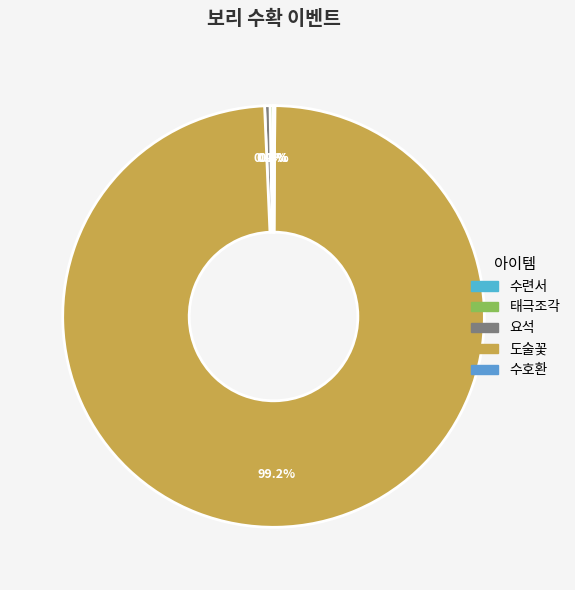

Which category accounts for the majority?

도술꽃